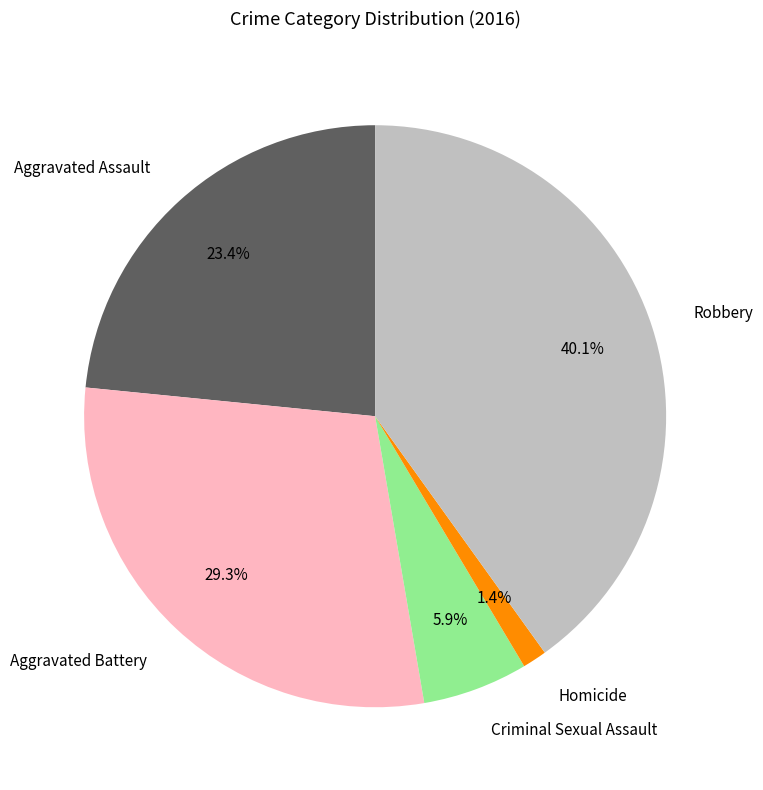

Which has a higher value, Robbery or Homicide?

Robbery